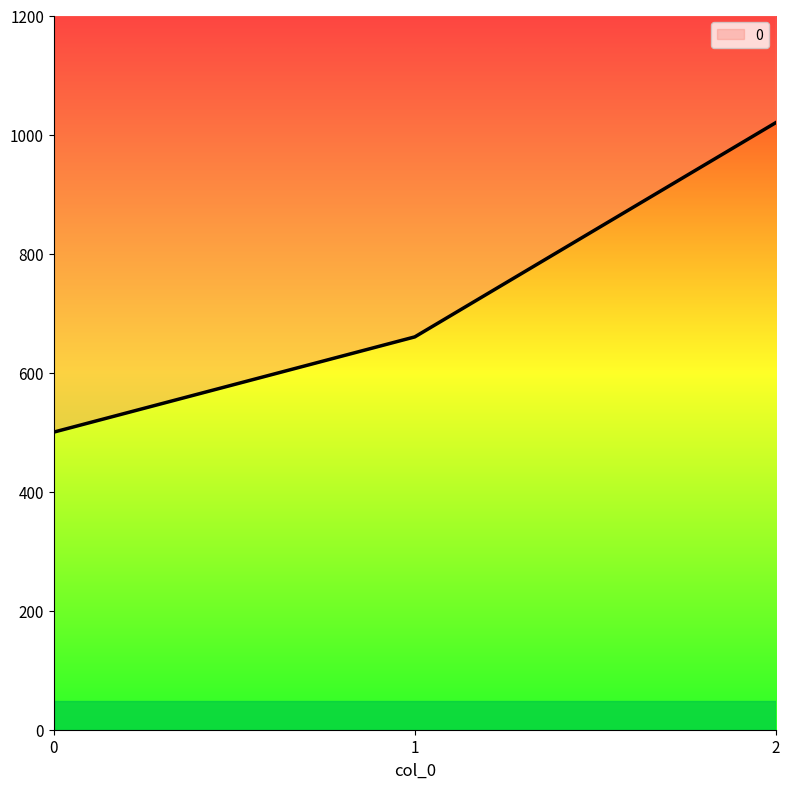

Where is the data nearest to the value 760?

1